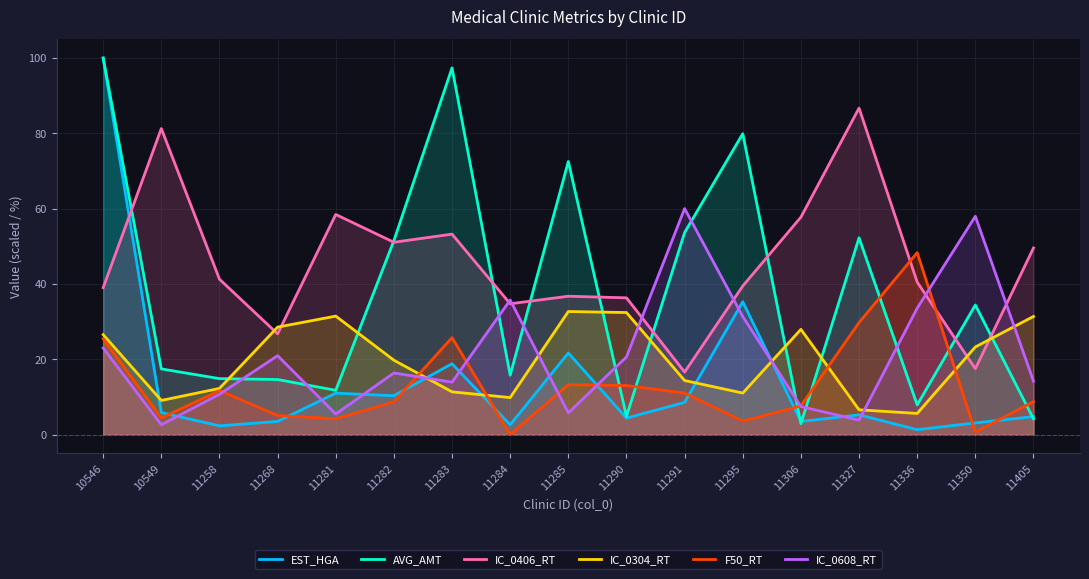

How many categories are shown in the chart?

17